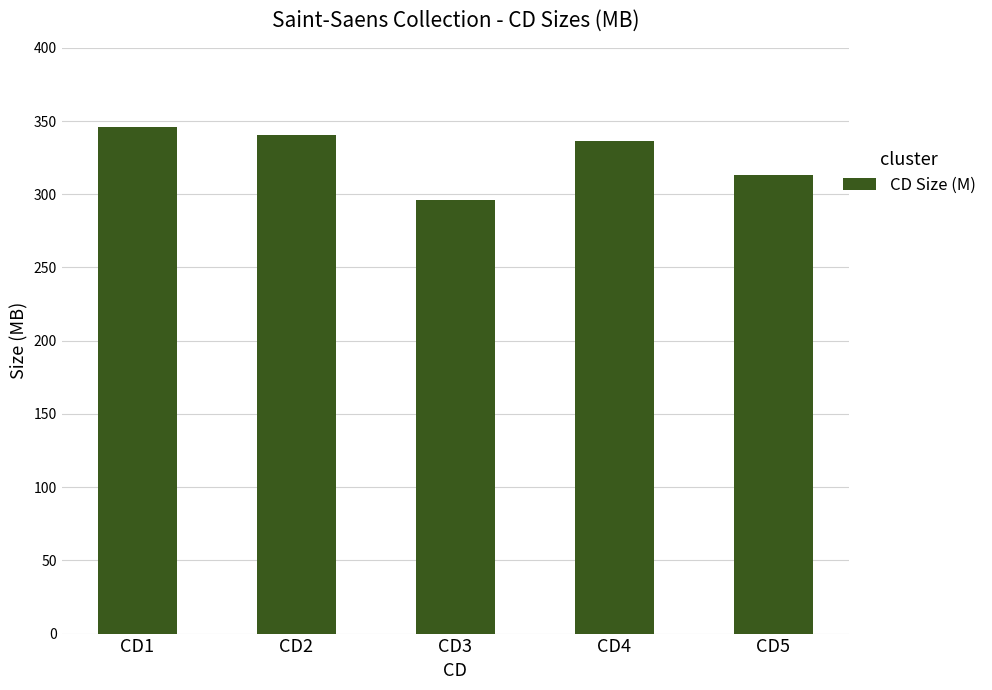

Are the bars horizontal?

No